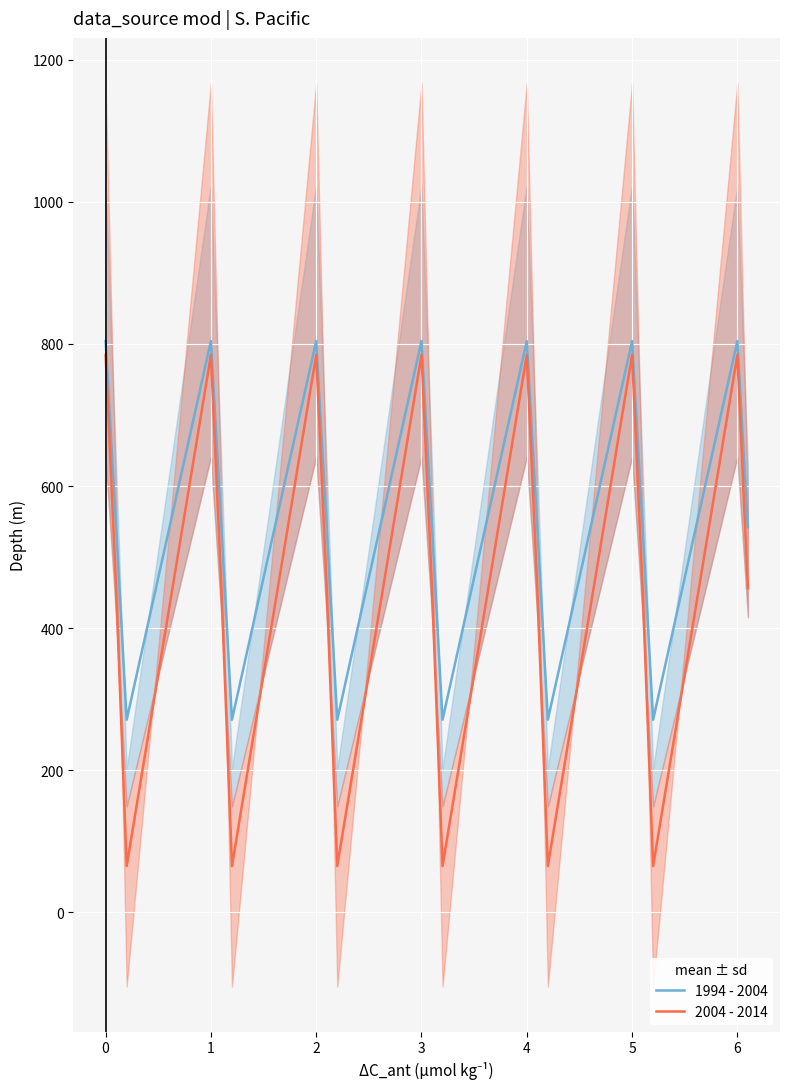

Which series has the largest total across all categories?

1994 - 2004